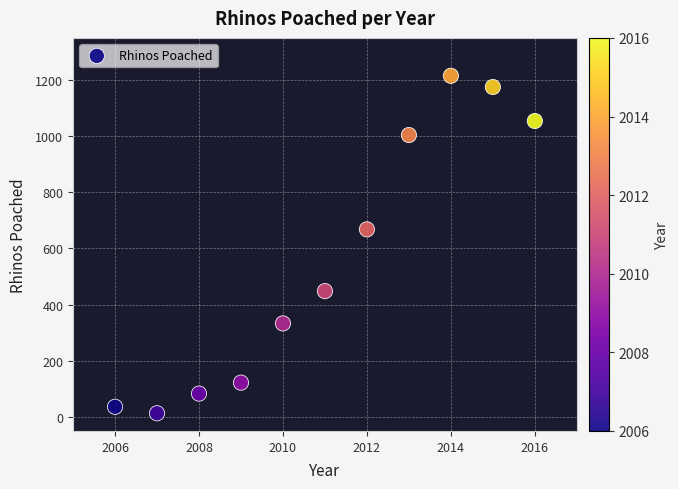

What is the average Y value?

559